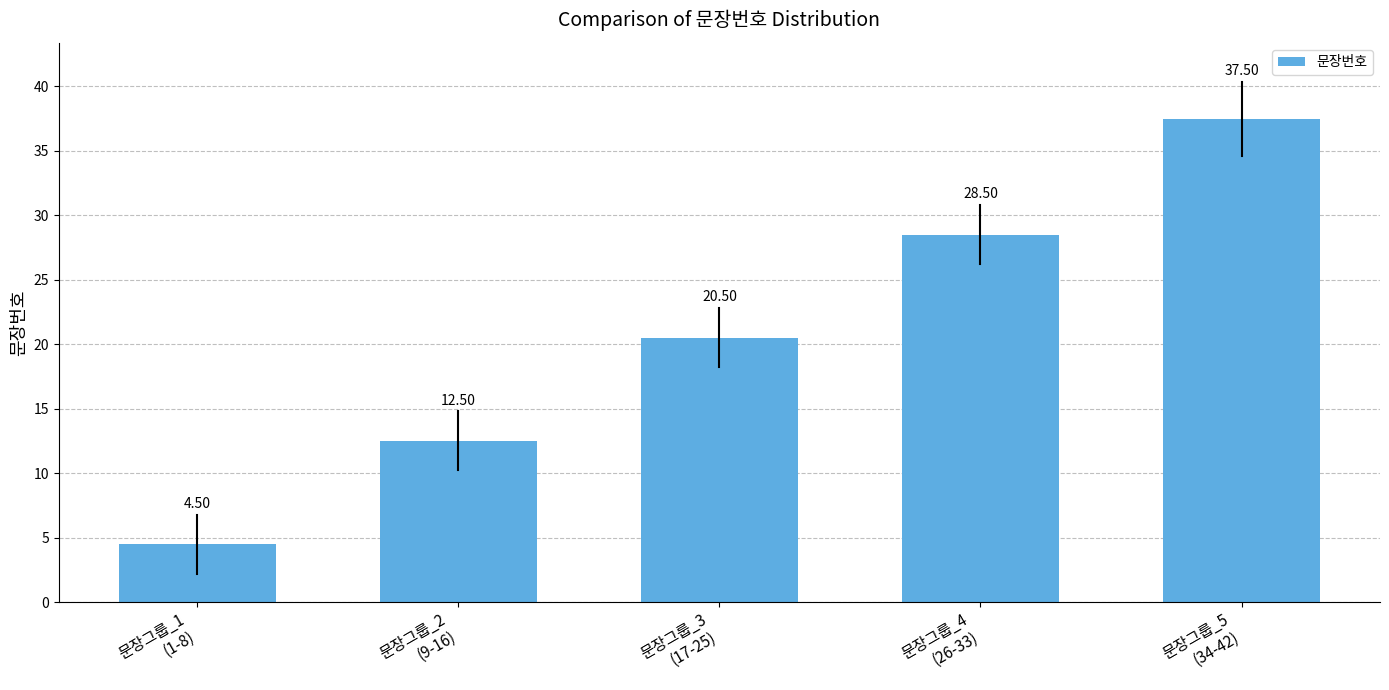

What is the difference between the maximum and minimum values?

33.0